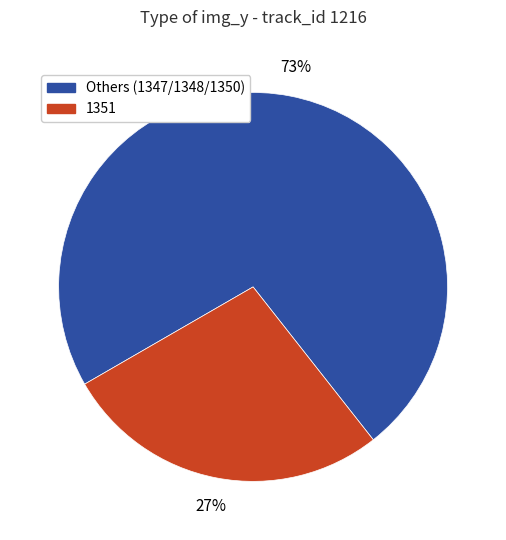

Between 1351 and Others (1347/1348/1350), which is larger?

Others (1347/1348/1350)